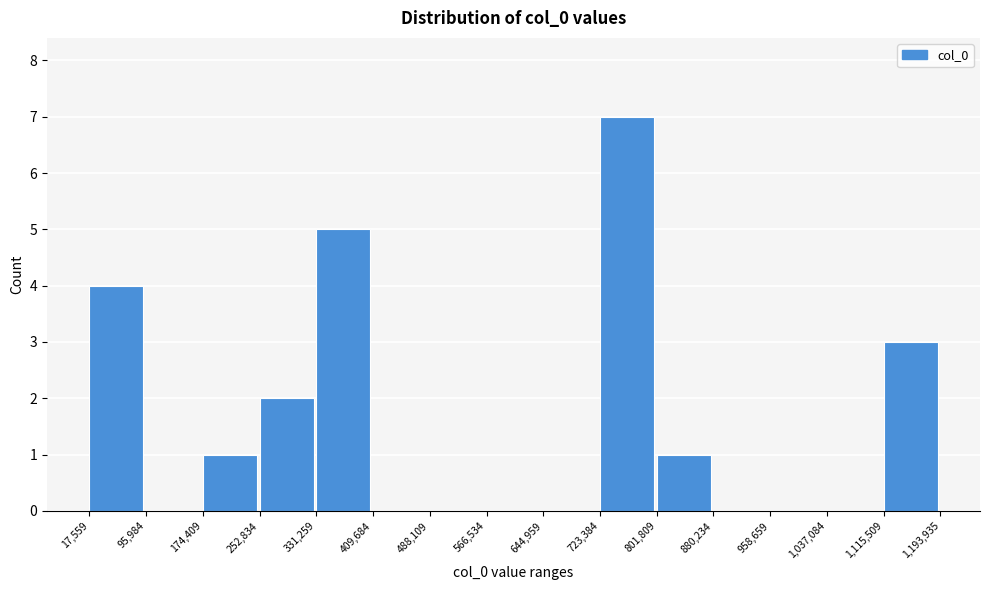

Reading left to right, list every bar in this chart as the range it spans on the x-axis followed by its height. The values are not printed on the chart, so give them approximately, as read against the axis.

17,559 to 95,984: 4
95,984 to 174,409: 0
174,409 to 252,834: 1
252,834 to 331,259: 2
331,259 to 409,684: 5
409,684 to 488,109: 0
488,109 to 566,534: 0
566,534 to 644,959: 0
644,959 to 723,384: 0
723,384 to 801,809: 7
801,809 to 880,234: 1
880,234 to 958,659: 0
958,659 to 1,037,084: 0
1,037,084 to 1,115,509: 0
1,115,509 to 1,193,935: 3